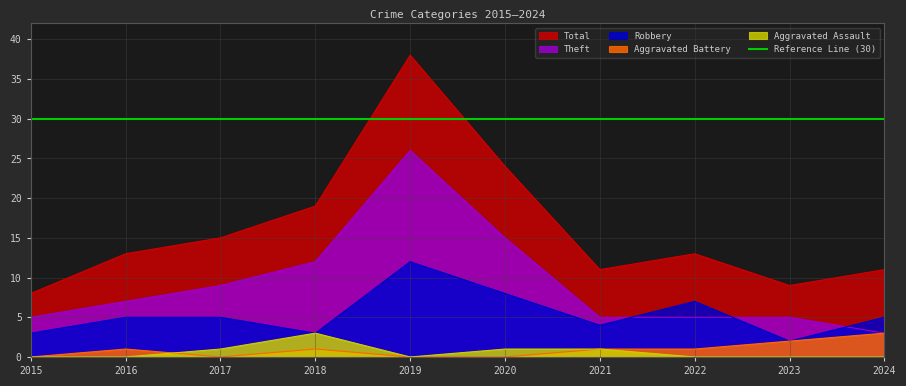

Which category has the highest value in the Aggravated Assault series?

2018